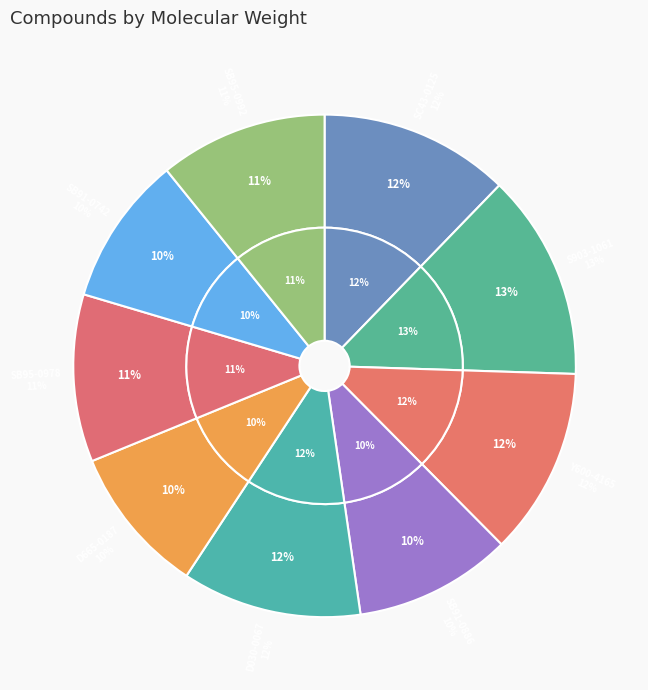

Does any single category account for the majority?

No